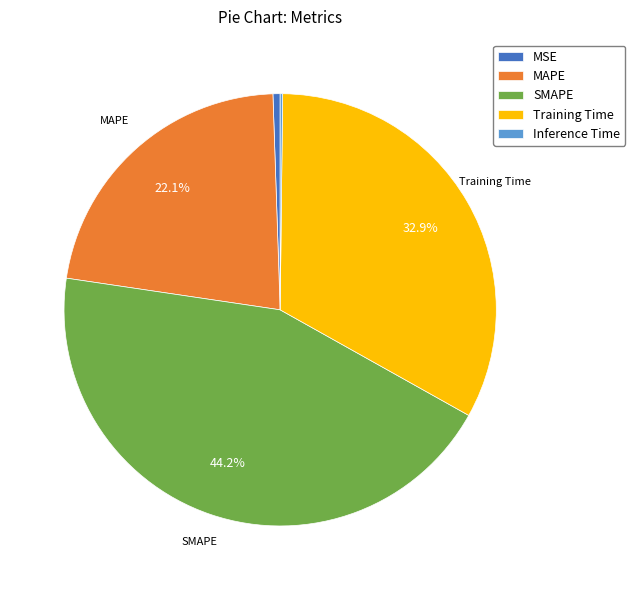

What is the largest slice in the pie chart?

SMAPE